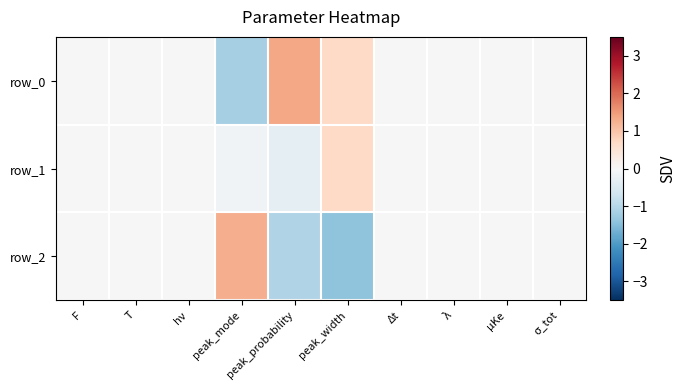

What is the sum of the row_0 values at T and peak_probability?

1.3